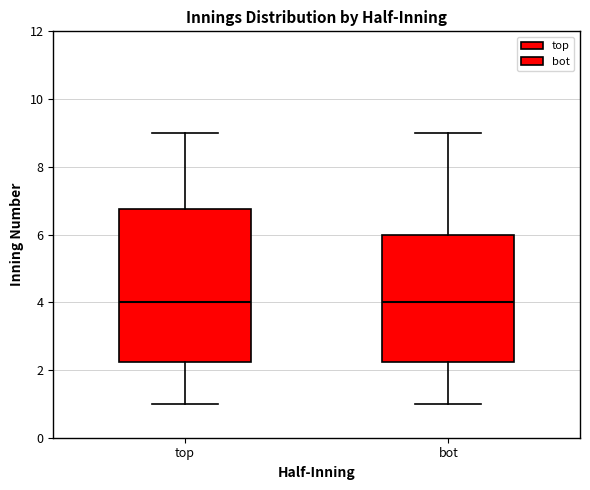

Reading left to right, transcribe this box plot: for each box, give where its median line is, the range the box spans, and where its two whiskers end, as read against the y-axis. The values are not printed on the chart, so give them approximately, as read against the axis.

top: median 4.0, box 2.2 to 6.8, whiskers 1.0 to 9.0
bot: median 4.0, box 2.2 to 6.0, whiskers 1.0 to 9.0